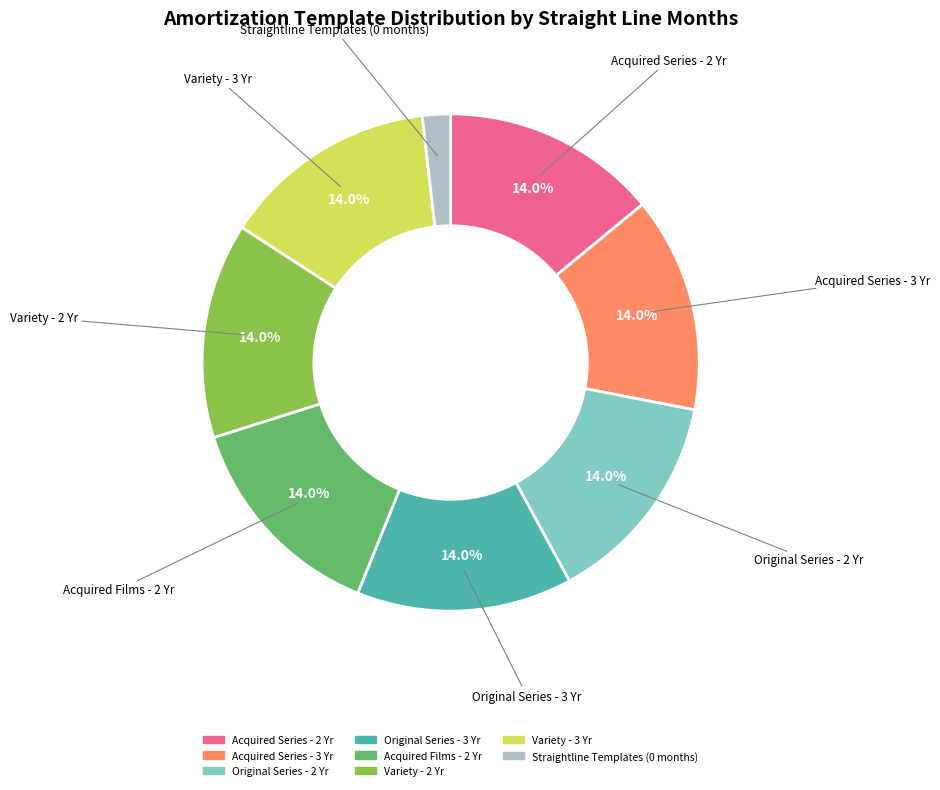

Is there a majority slice in this chart?

No